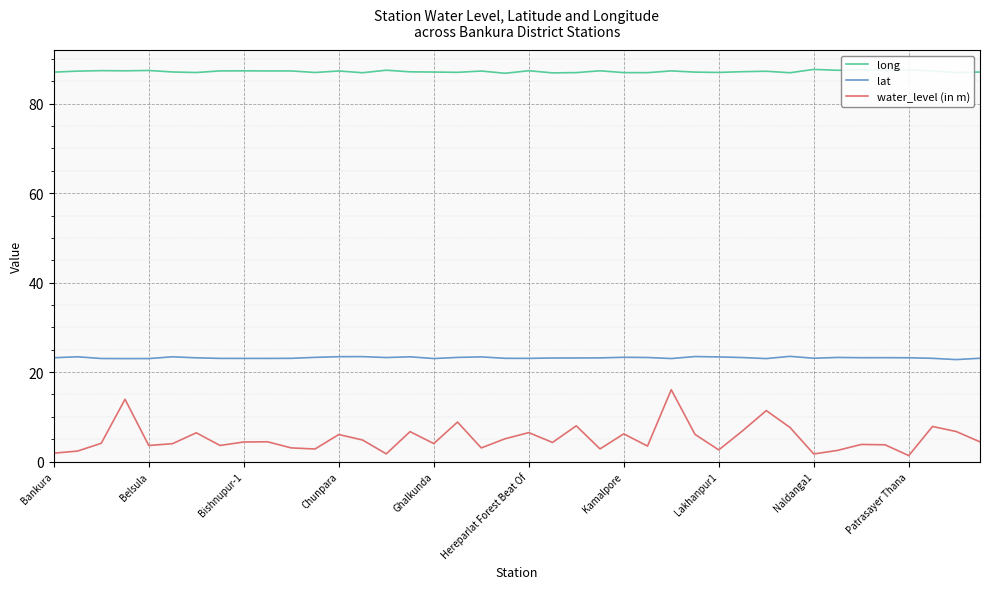

True or false: lat and water_level (in m) cross at least once.

False